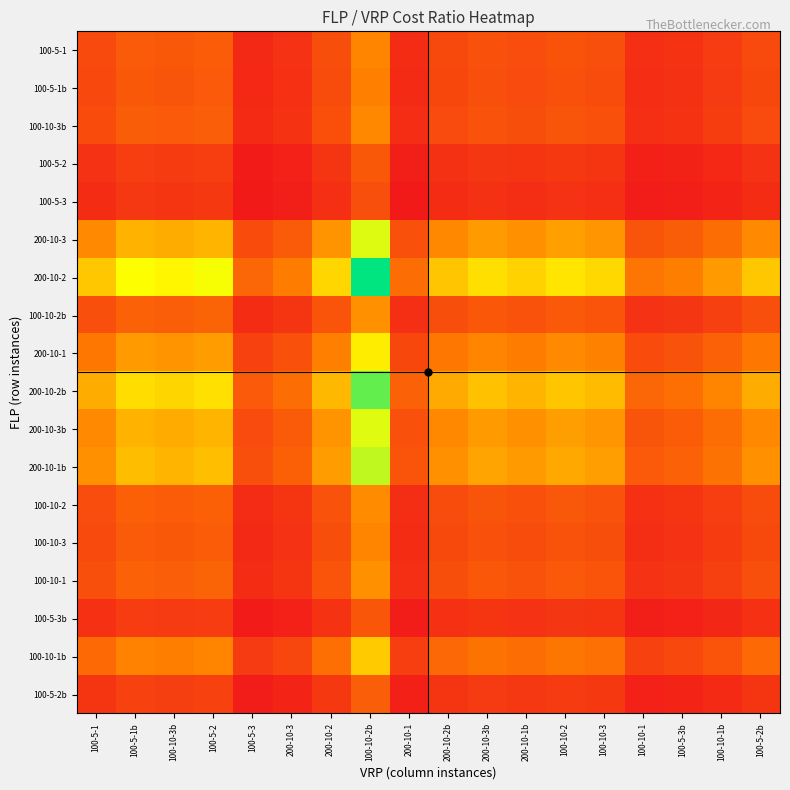

What is the difference between the highest and lowest values at 100-5-1?

2.8